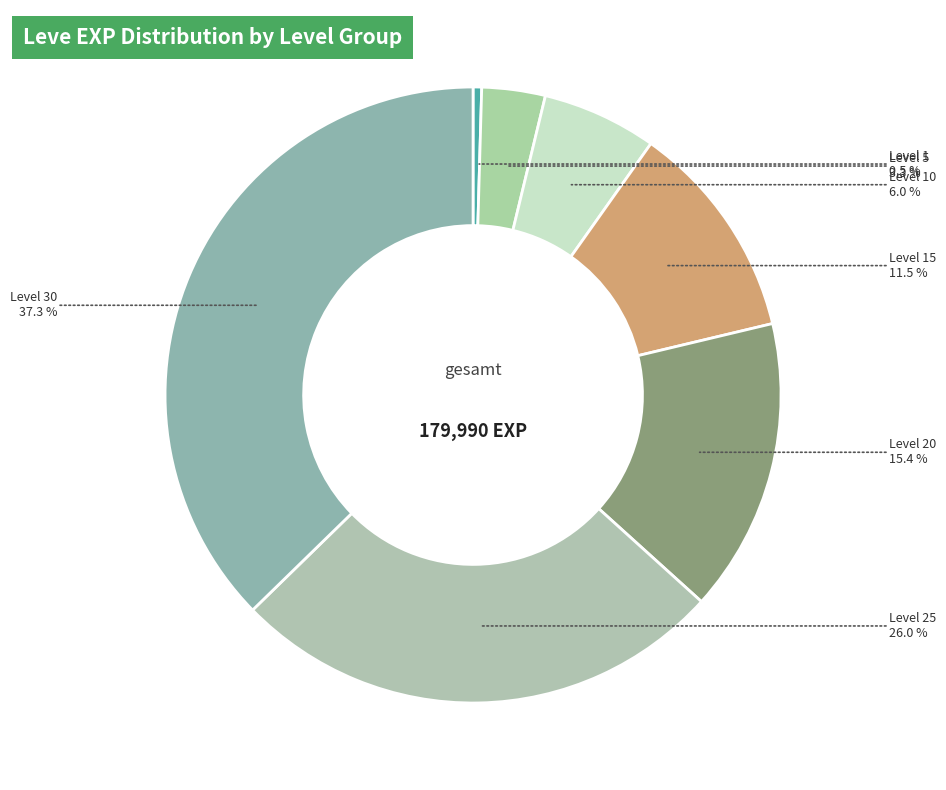

How many segments does this pie chart have?

7